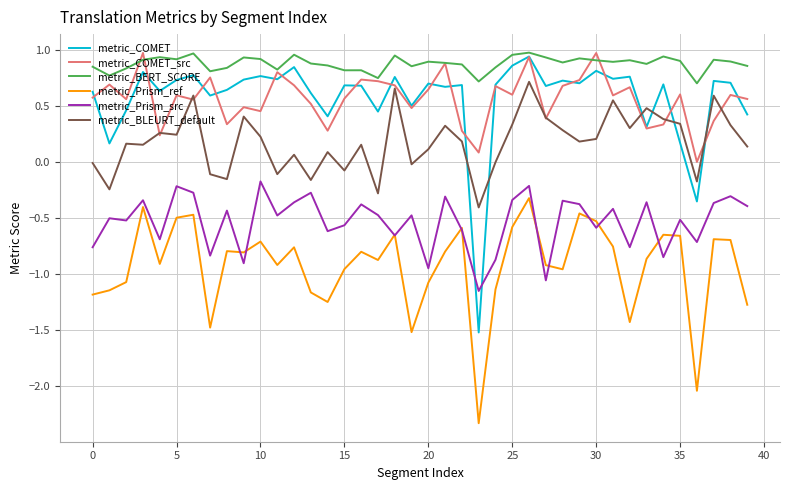

True or false: metric_Prism_src has more than 2 interior local peaks.

True